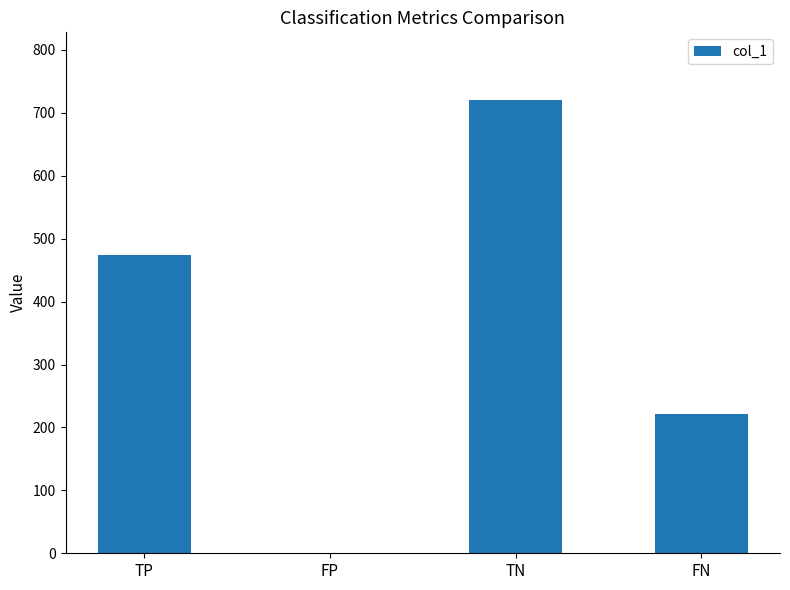

What is the sum of the values at FP and TP?

474